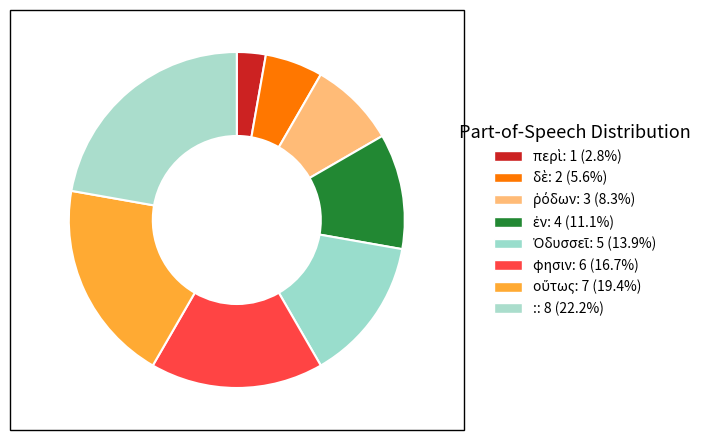

How many slices are in this pie chart?

8